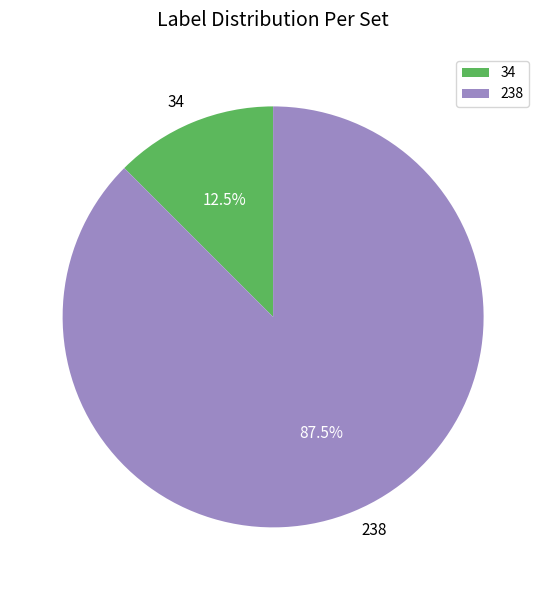

What is the smallest slice in the pie chart?

34